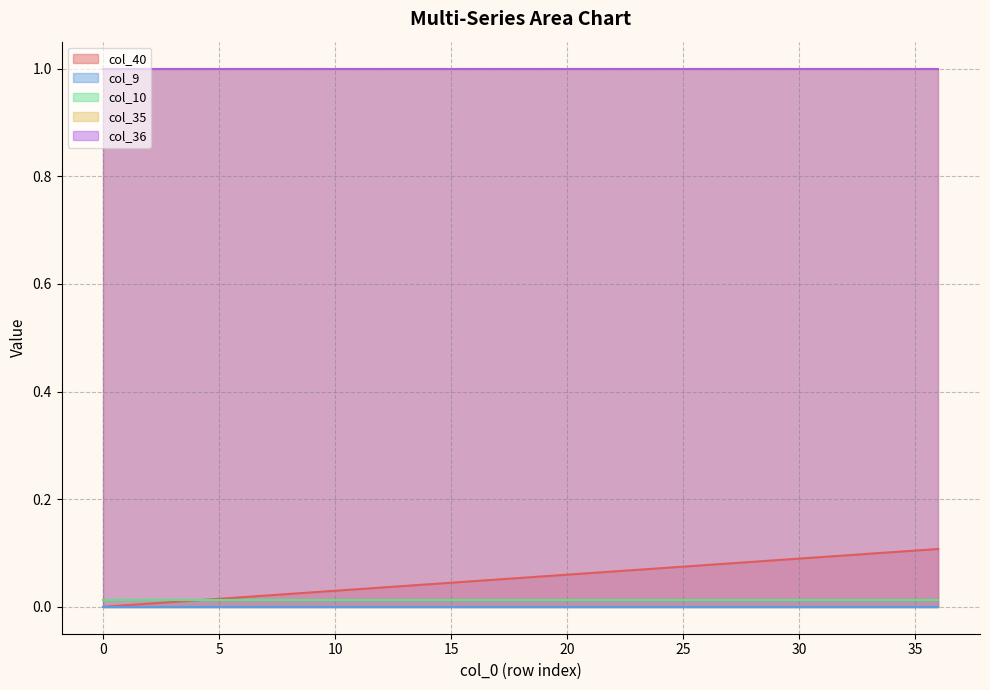

Does the chart have visible grid lines?

Yes